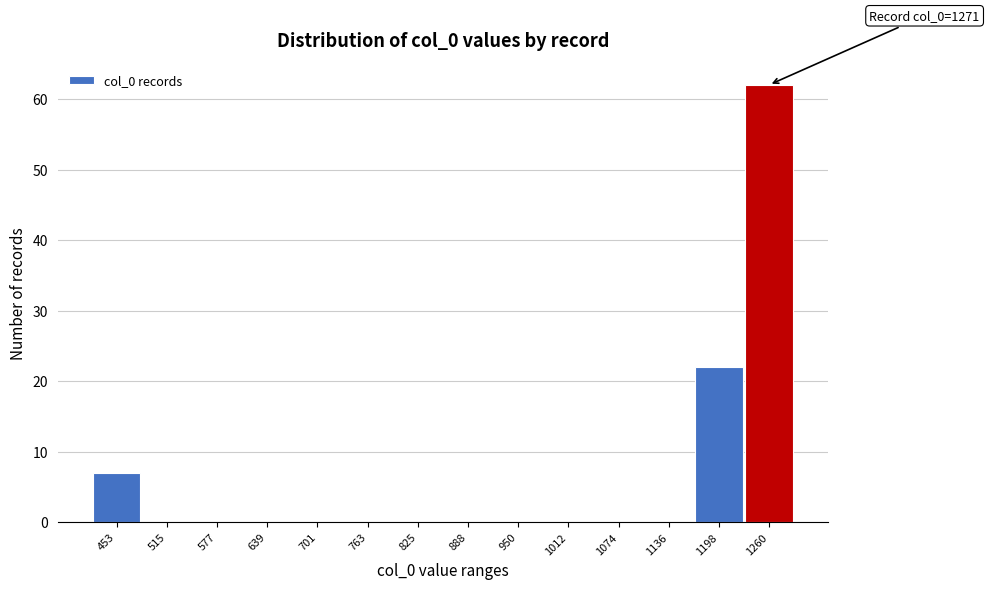

Reading left to right, list all the values displayed in this chart.

453=7	515=0	577=0	639=0	701=0	763=0	825=0	888=0	950=0	1012=0	1074=0	1136=0	1198=22	1260=62